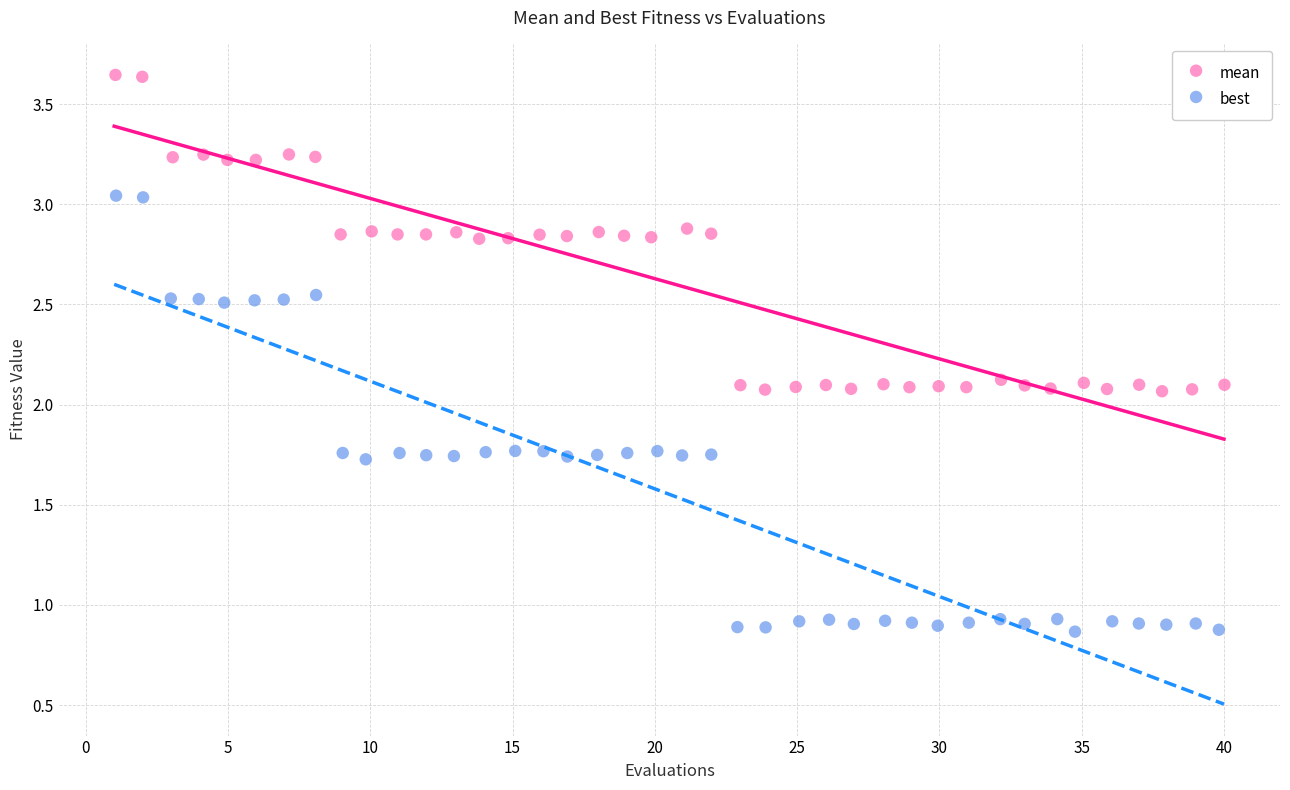

Which series contains the lowest Y value?

best